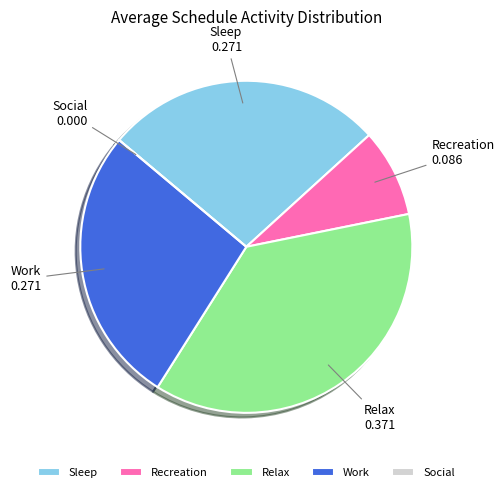

Combined, do Work and Sleep account for over 50%?

Yes